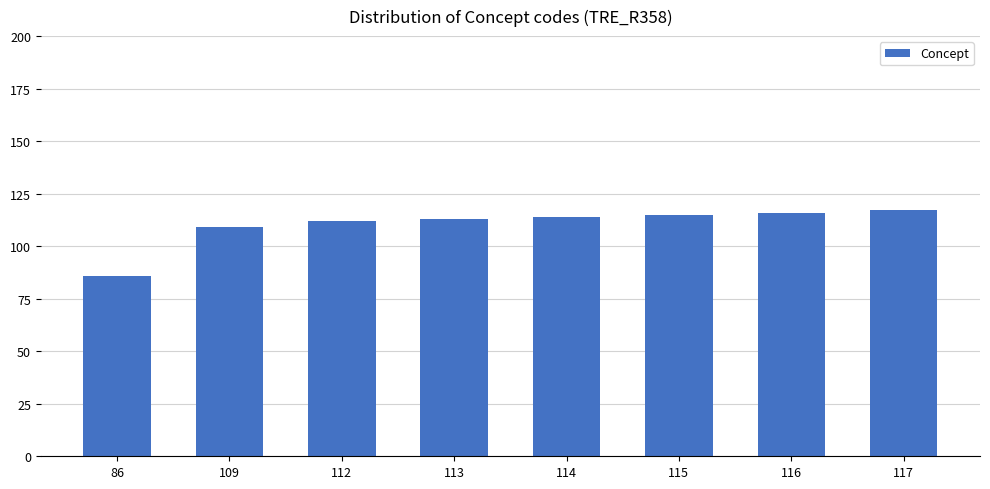

What value does the data have at 115, to the nearest 10?

120